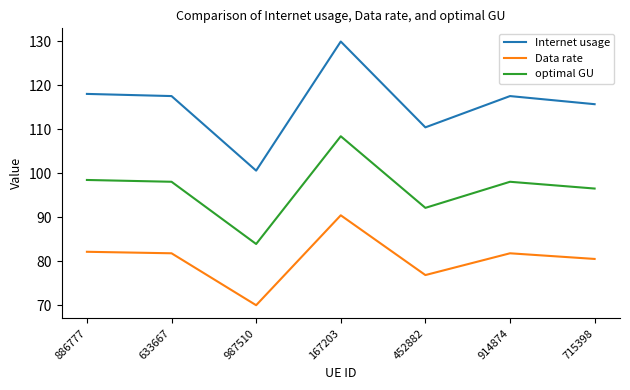

The value of Internet usage at 167203 is 185.6. True or false?

False